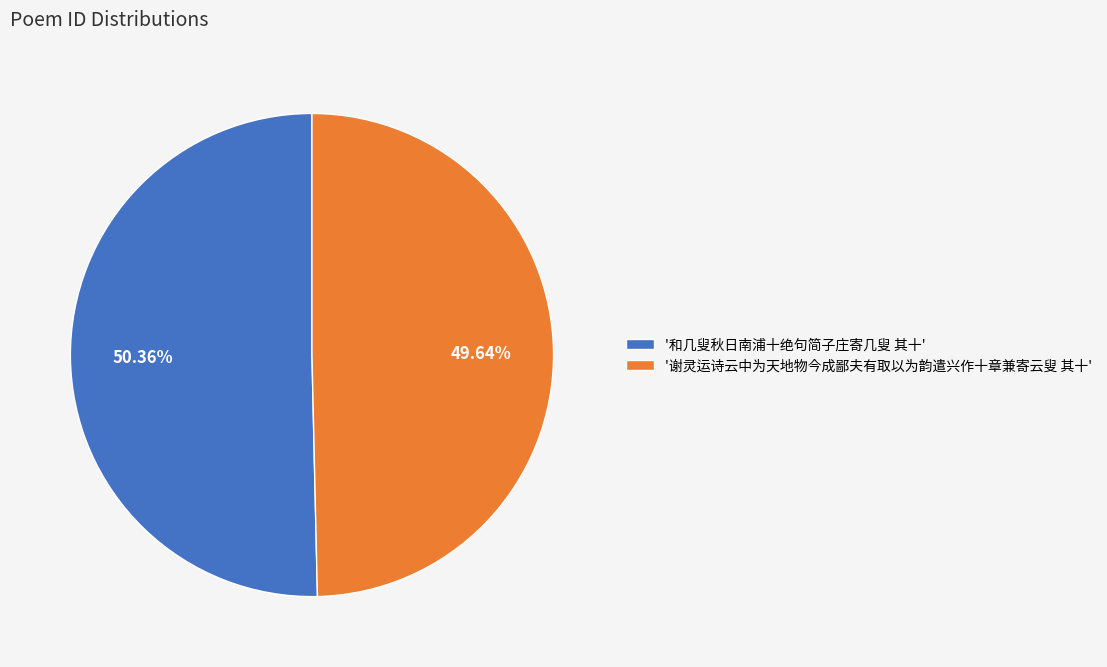

Which slice is the largest?

'和几叟秋日南浦十绝句简子庄寄几叟 其十'